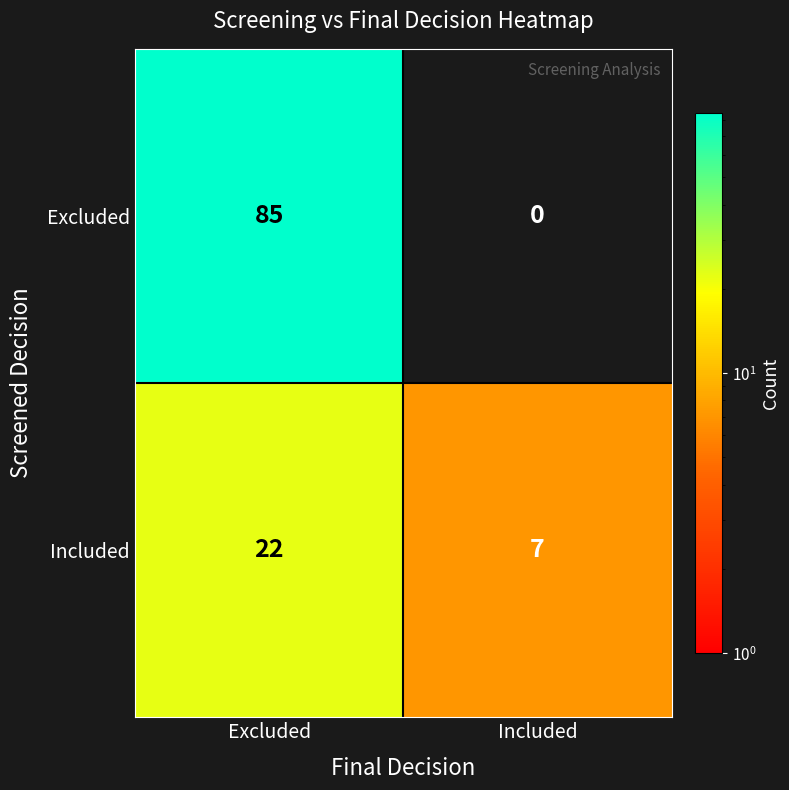

What is the sum of the Excluded values at Included and Excluded?

85